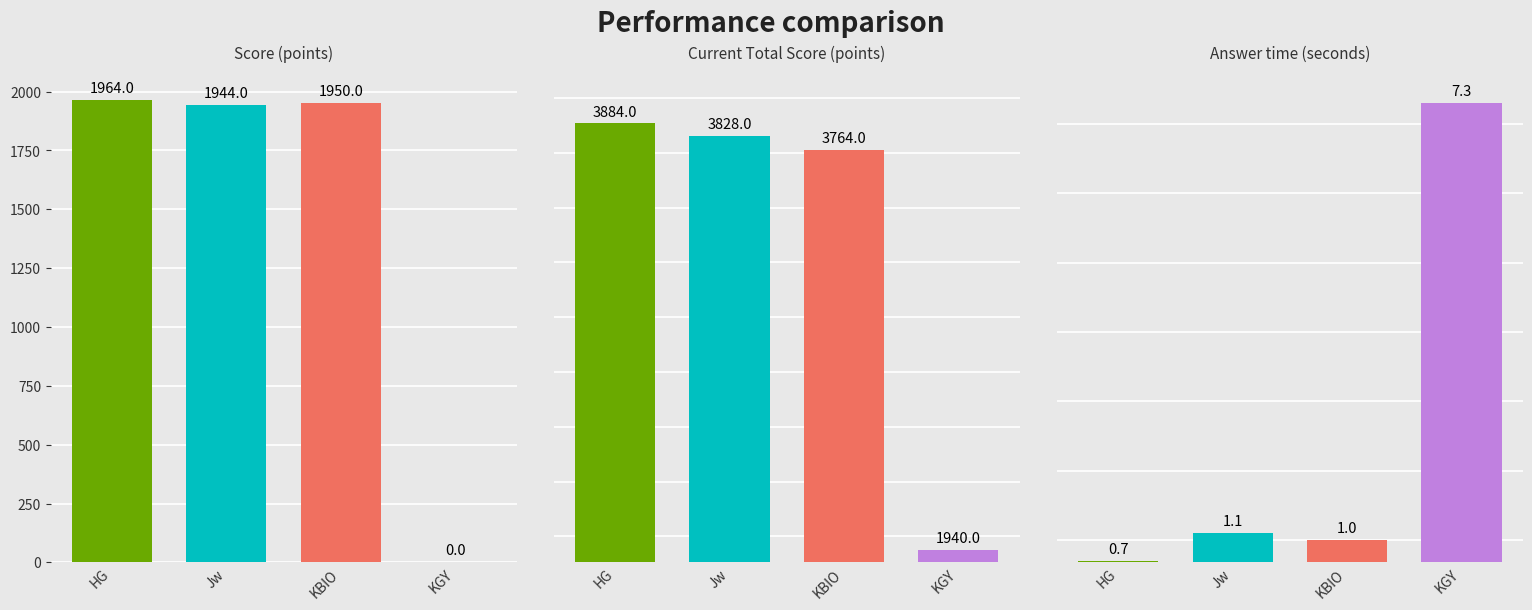

True or false: Answer time (seconds) has a value of 0.4 at 15.

False